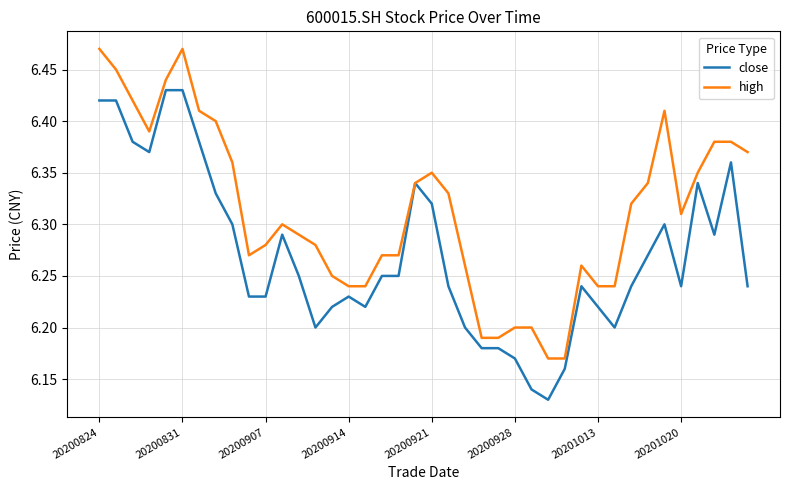

Which series has the largest total across all categories?

high